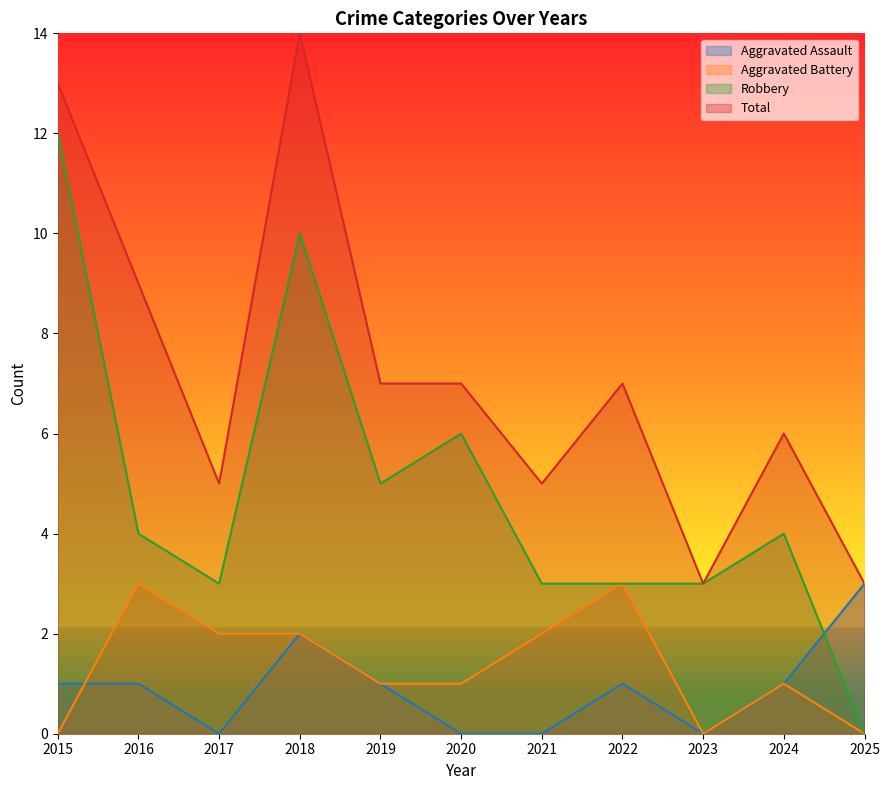

True or false: Robbery and Total intersect in this chart.

False